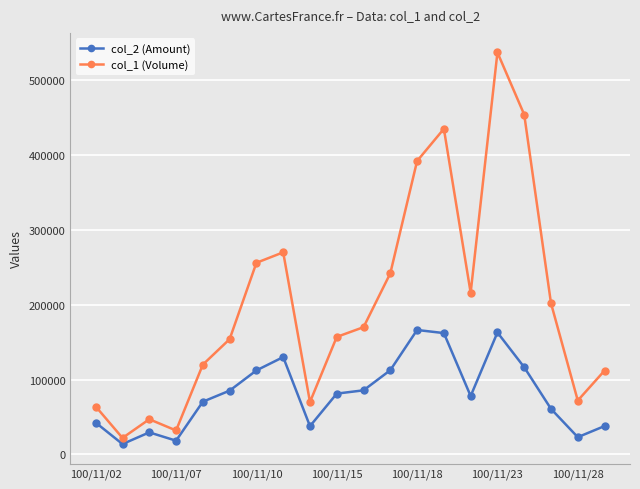

What is the lowest value of the col_2 (Amount) series?

13850